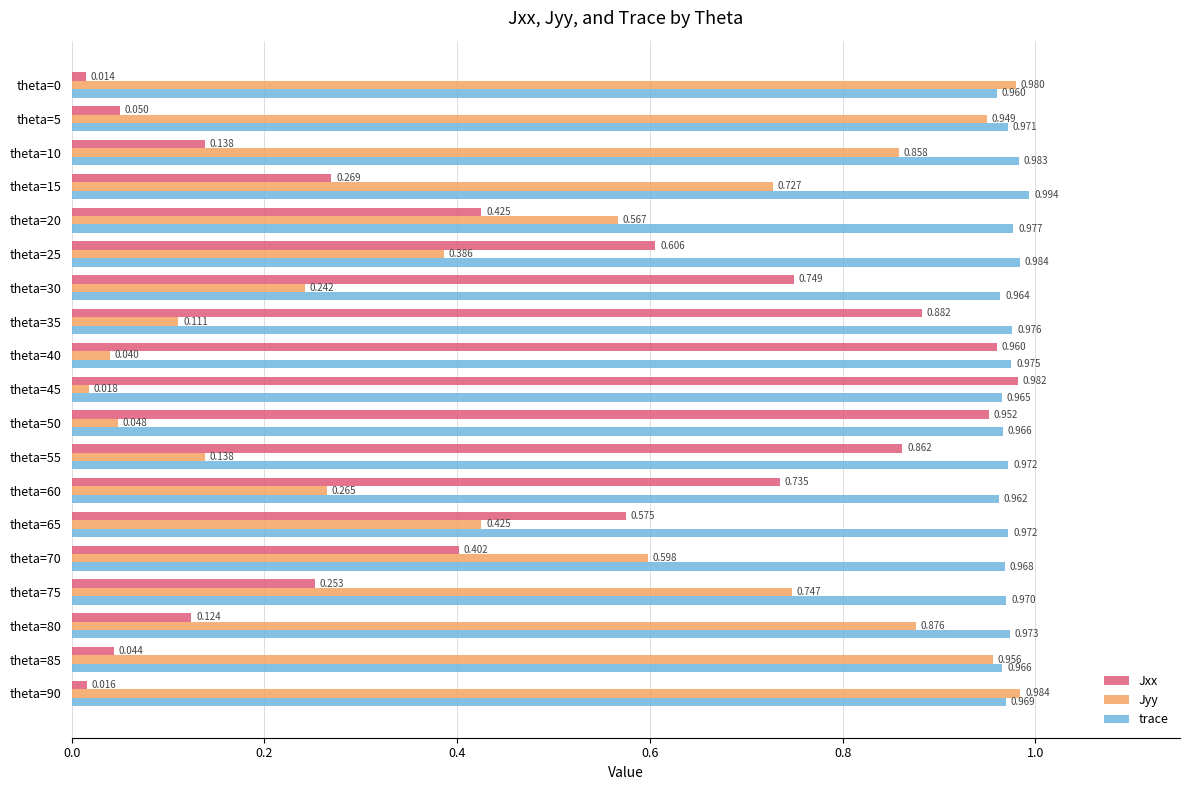

What is the sum of all Jyy values?

9.9